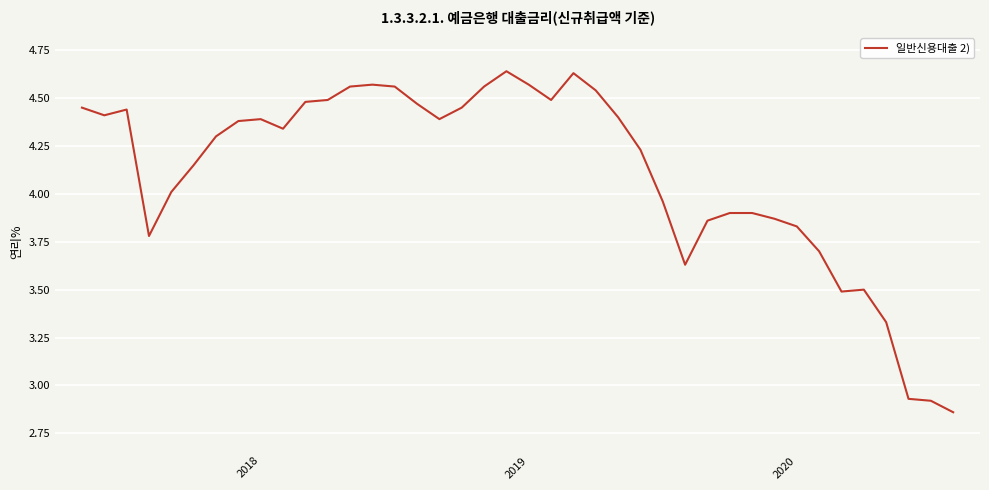

What is the difference between the maximum and minimum values?

1.8